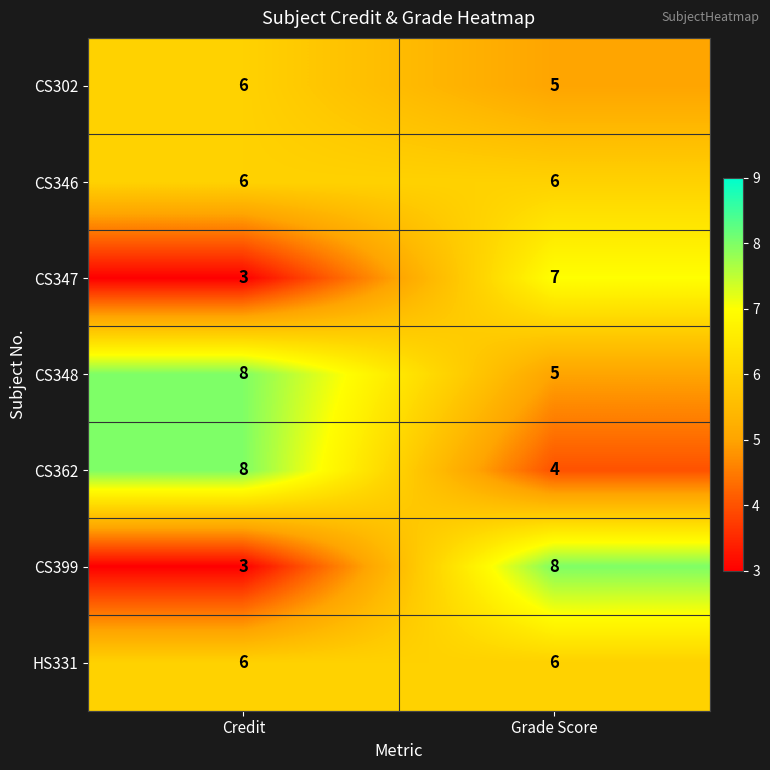

List the labels in order of CS348 value, smallest first.

Grade Score, Credit